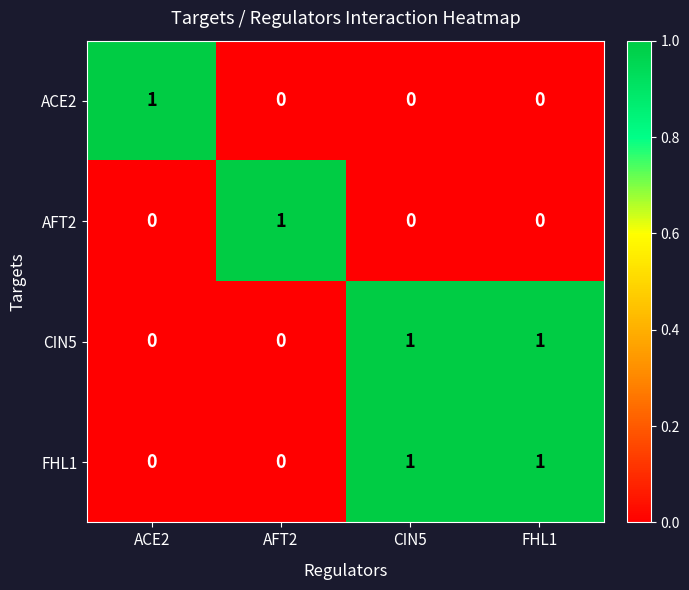

Count the AFT2 values in the range 0 to 1.

4